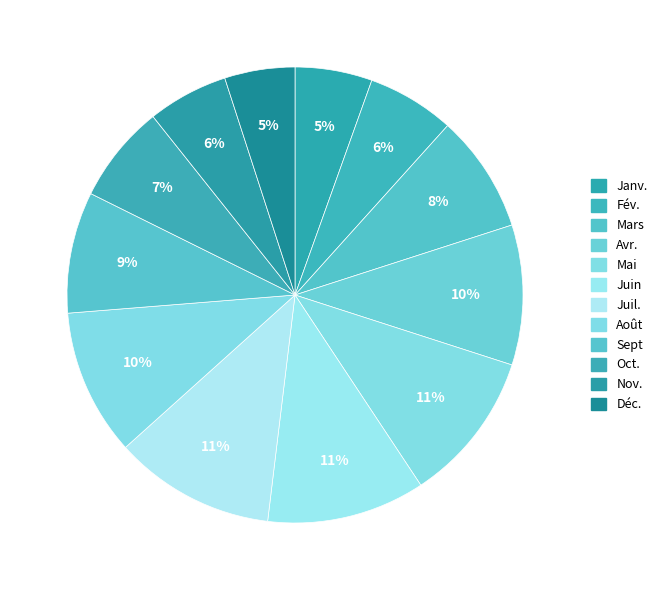

Count the number of slices in the pie.

12